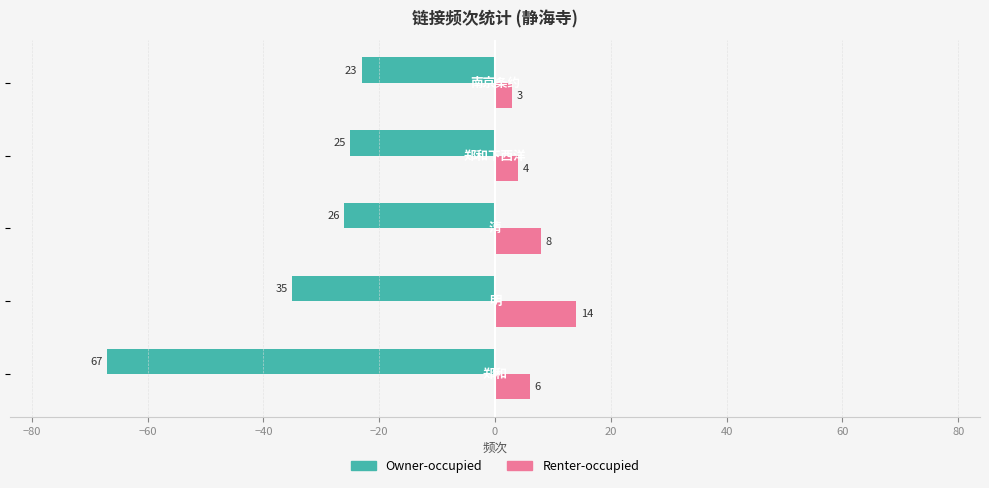

What is the average value of the Owner-occupied series?

-35